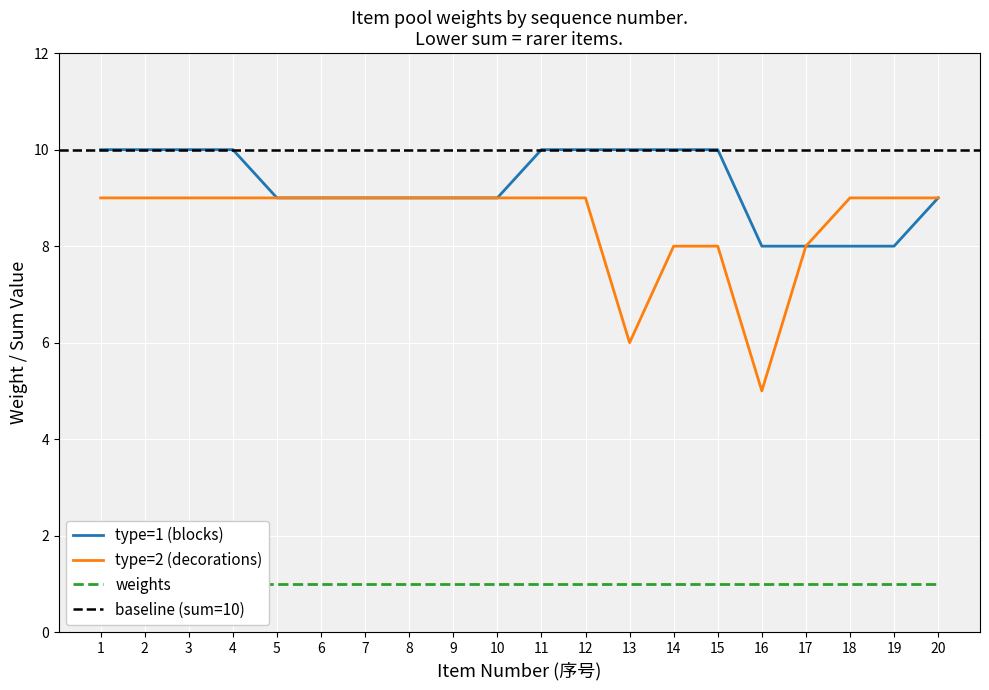

Reading left to right, list all the values displayed in this chart.

type=1 (blocks): 1=10	2=10	3=10	4=10	5=9	6=9	7=9	8=9	9=9	10=9	11=10	12=10	13=10	14=10	15=10	16=8	17=8	18=8	19=8	20=9
type=2 (decorations): 1=9	2=9	3=9	4=9	5=9	6=9	7=9	8=9	9=9	10=9	11=9	12=9	13=6	14=8	15=8	16=5	17=8	18=9	19=9	20=9